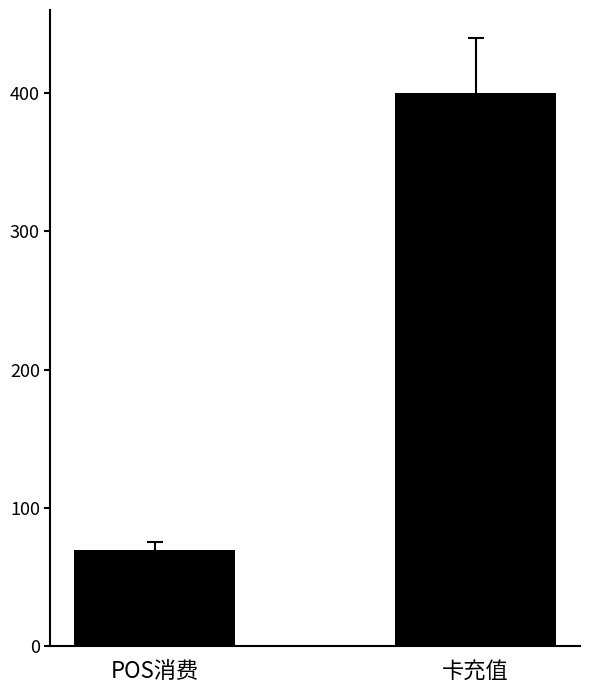

Is it true that the value at 卡充值 is 582.6?

False